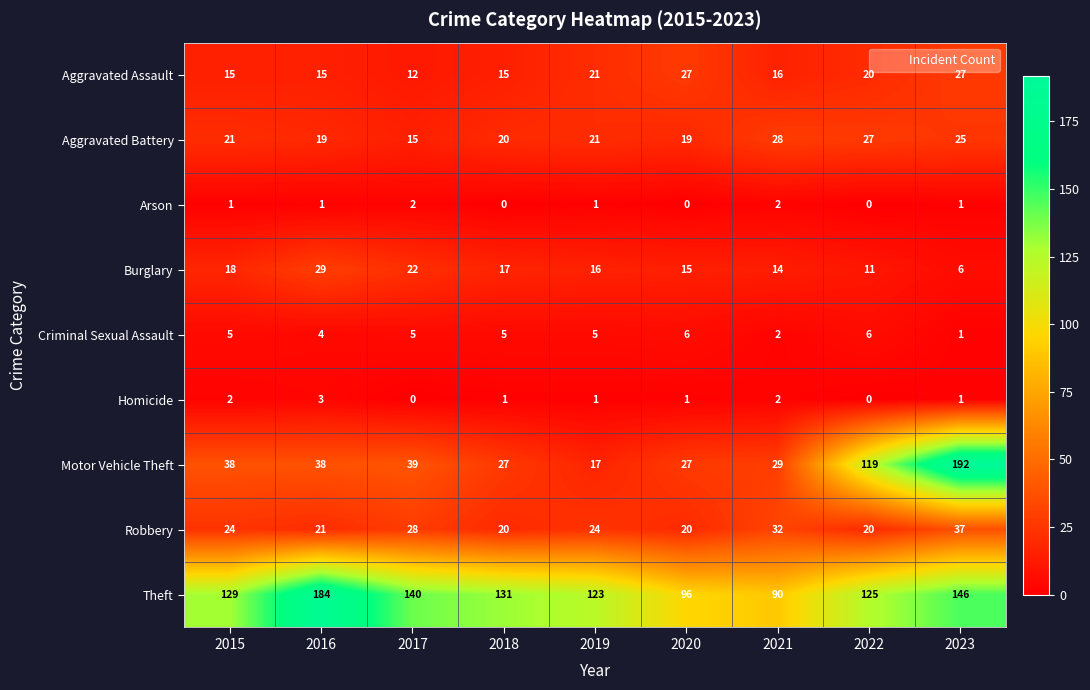

Is it true that Homicide equals 2 at 2016?

False